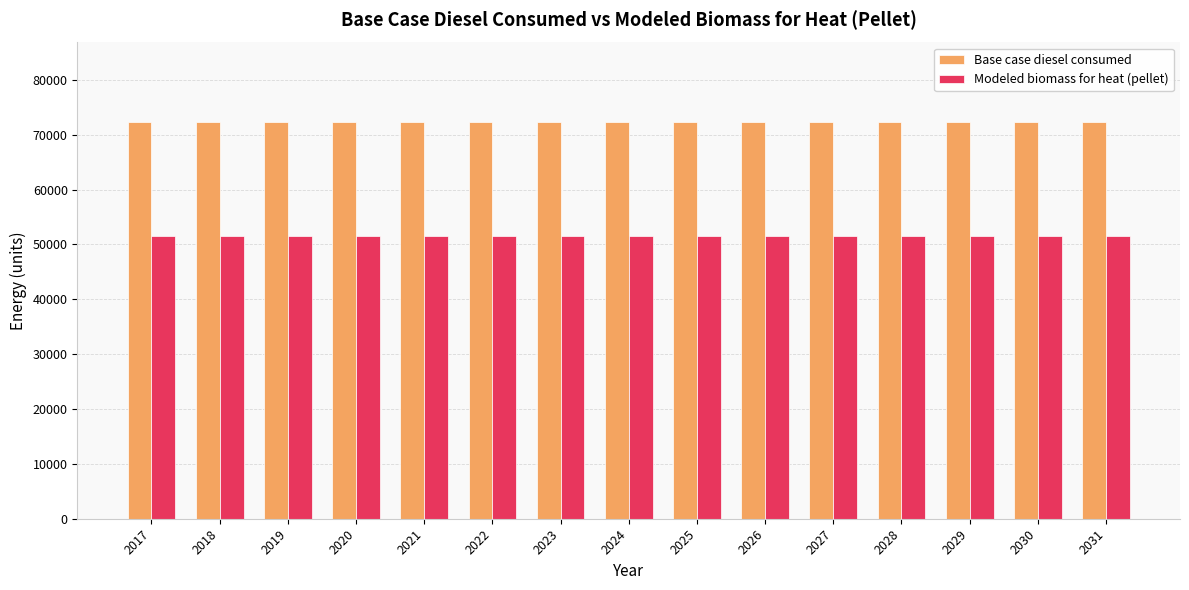

What is the maximum value for Modeled biomass for heat (pellet)?

51613.4